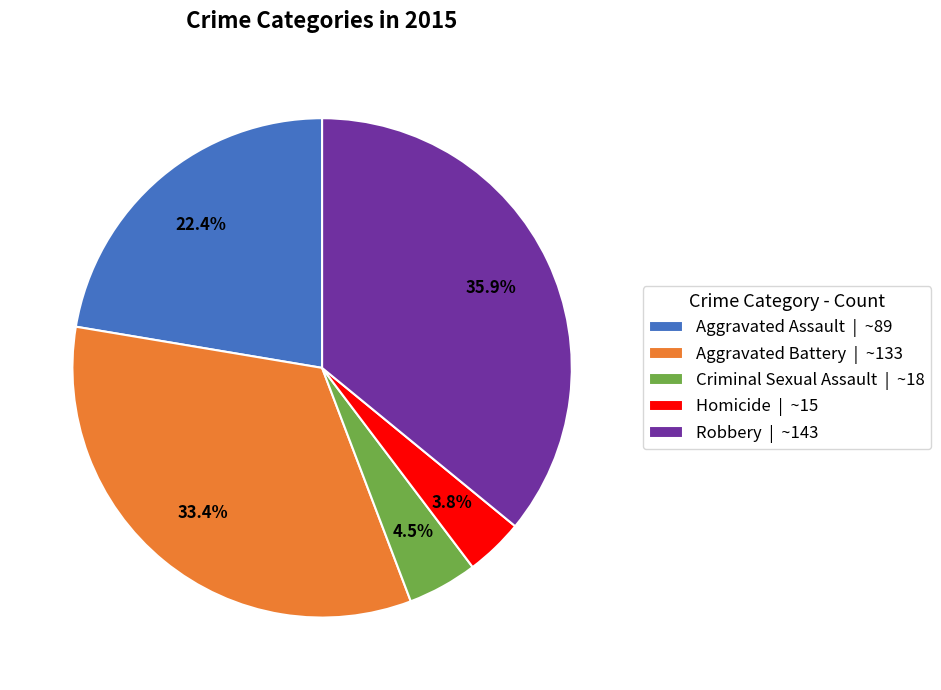

Which has a higher value, Robbery or Aggravated Battery?

Robbery